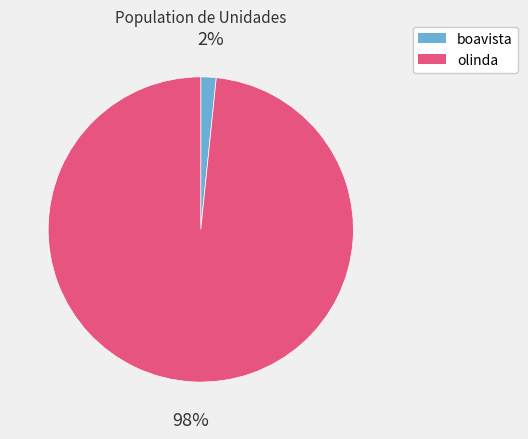

Is there any slice that represents more than half of the pie?

Yes